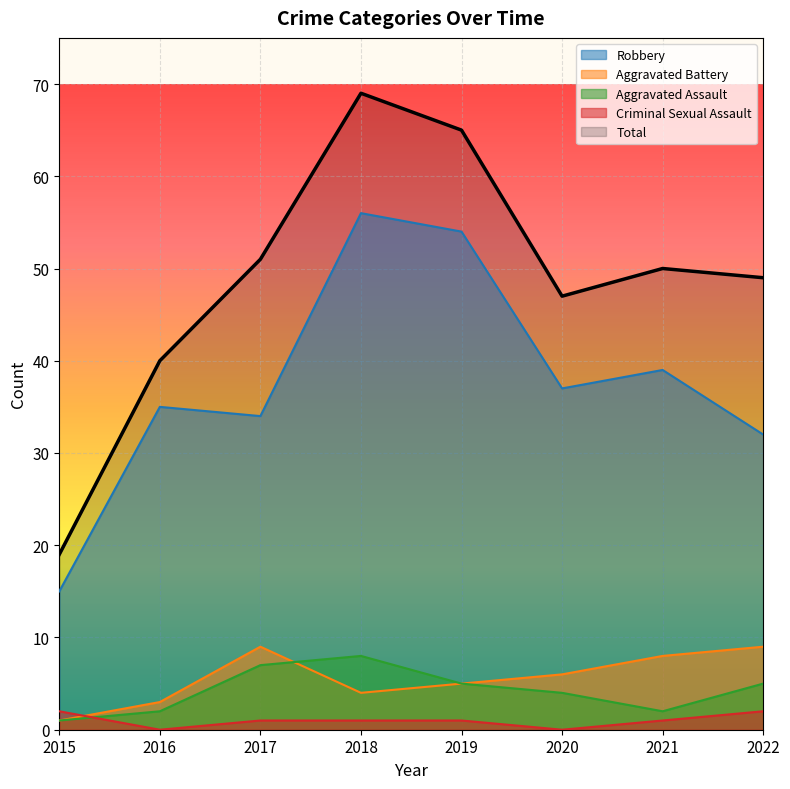

The Aggravated Assault series shows 8 at 2018. True or false?

True